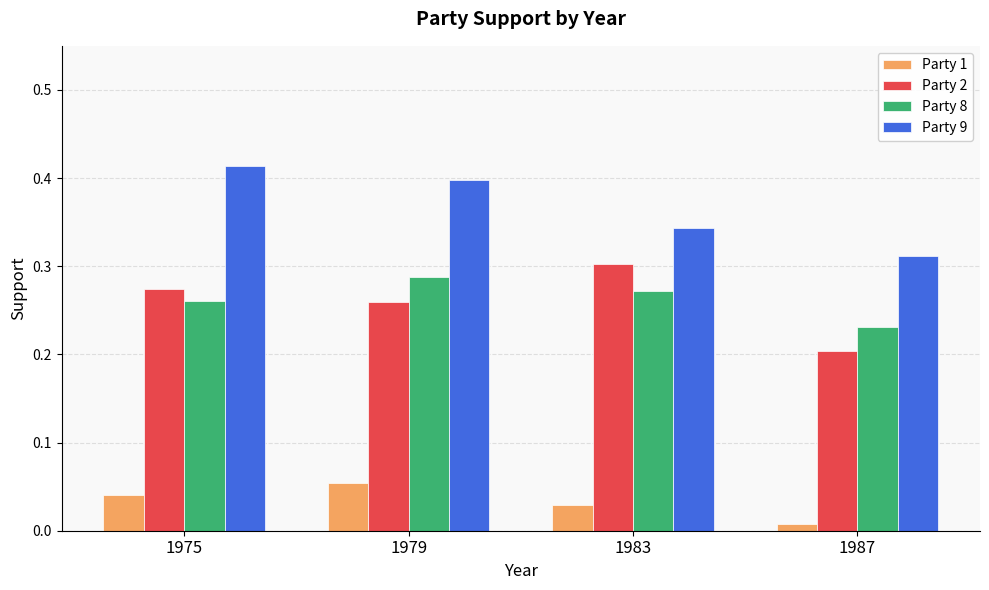

Rank the series at 1979 from highest to lowest value.

Party 9, Party 8, Party 2, Party 1